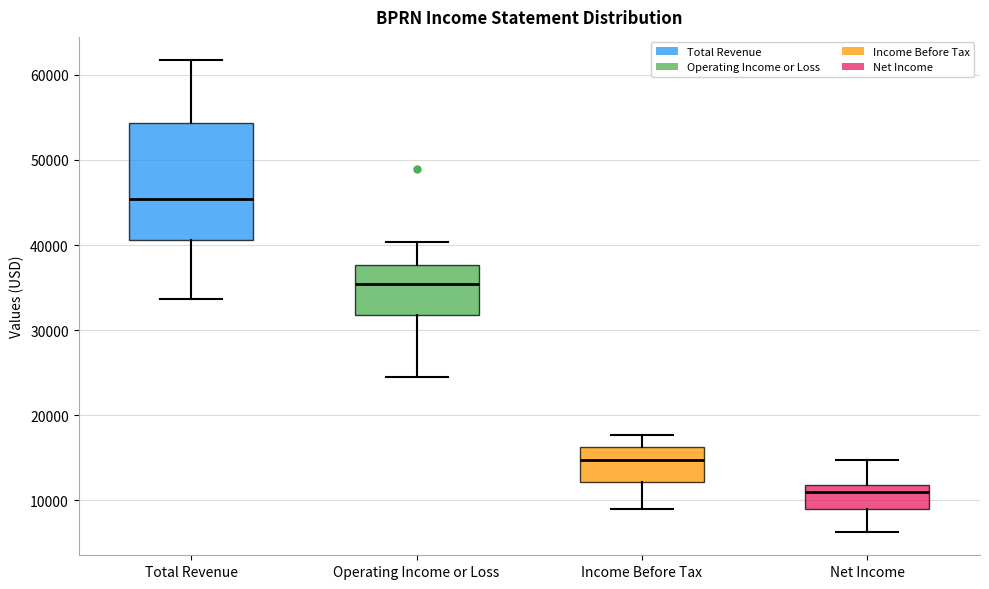

Where is the lower edge of the box for Total Revenue on the y-axis? The values are not printed on the chart, so give them approximately, as read against the axis.

41000